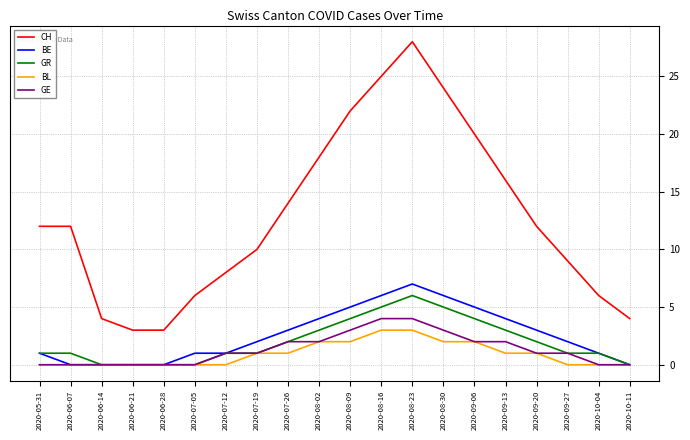

What is the maximum value for BL?

3